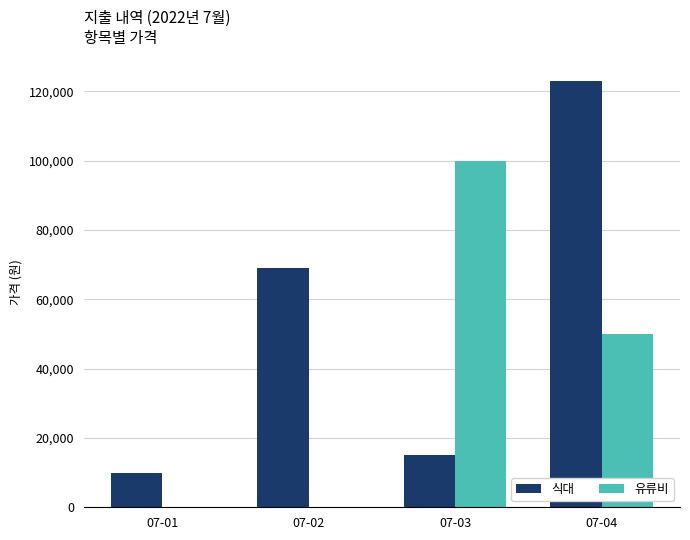

Is the value of 식대 at 07-01 greater than the value of 유류비 at 07-01?

Yes